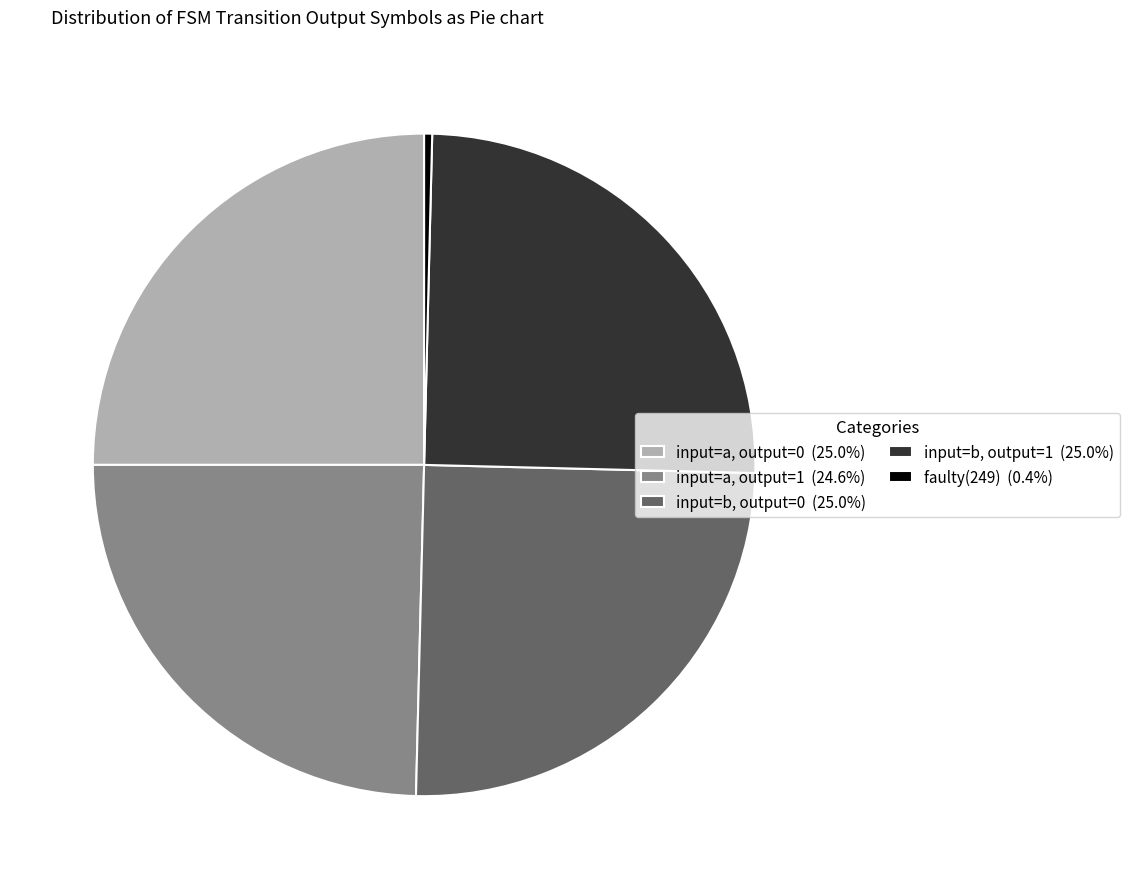

Does any single category account for the majority?

No